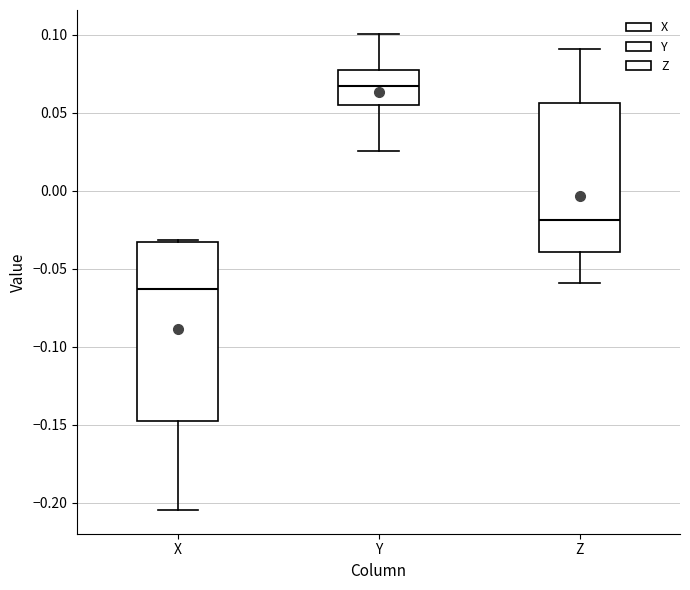

Which box is the tallest, from its lower edge to its upper edge?

X